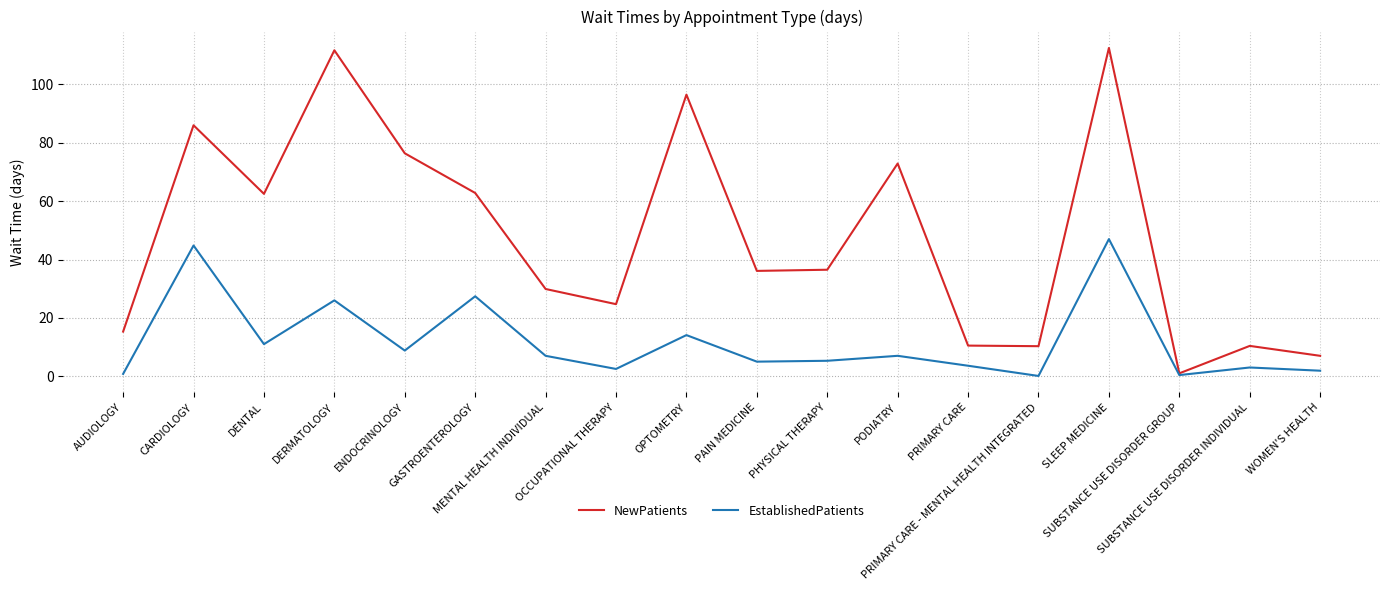

What is the greatest value displayed?

112.5